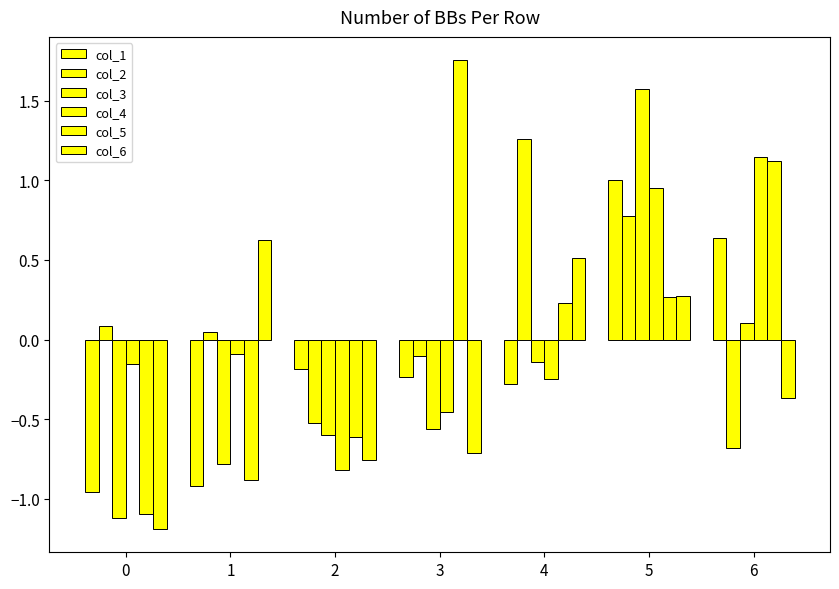

Is it true that col_5 equals 1.1 at 6?

True